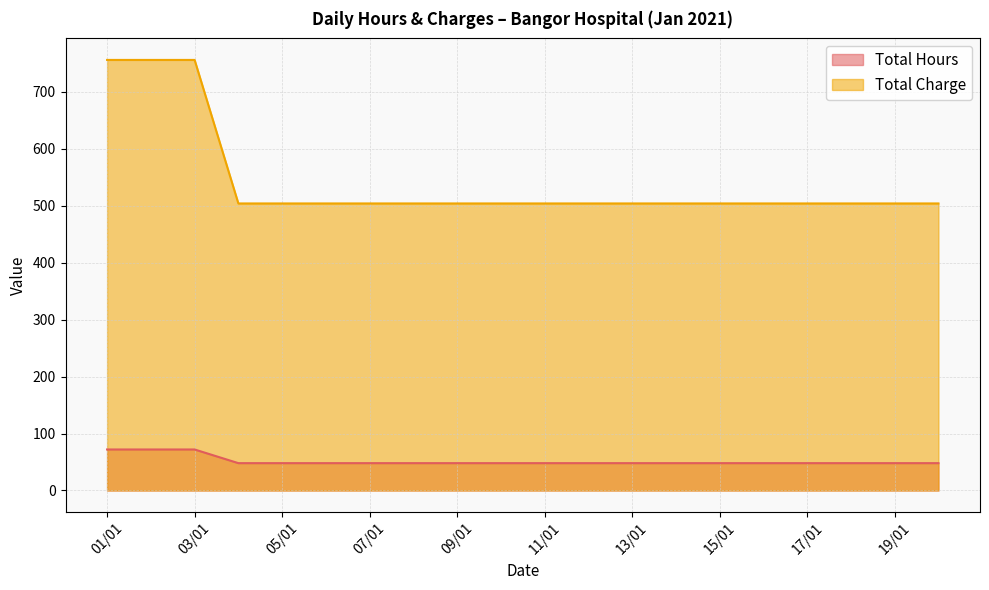

What is the label of the 16th point from the left?

16/01/2021